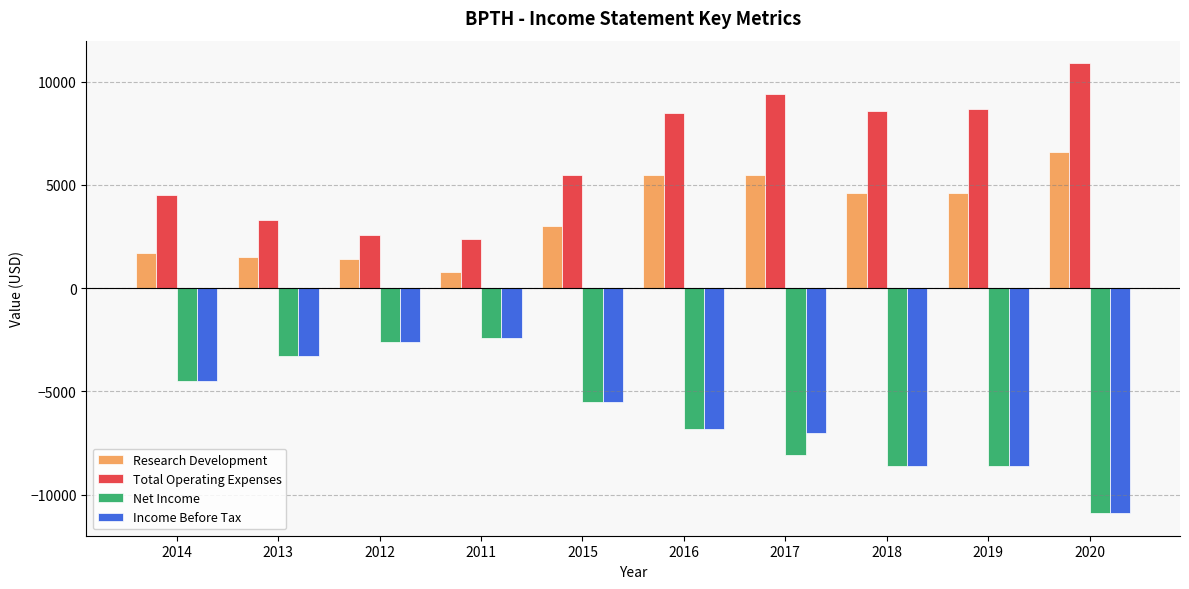

What is the sum of the Income Before Tax values at 2011 and 2013?

-5700